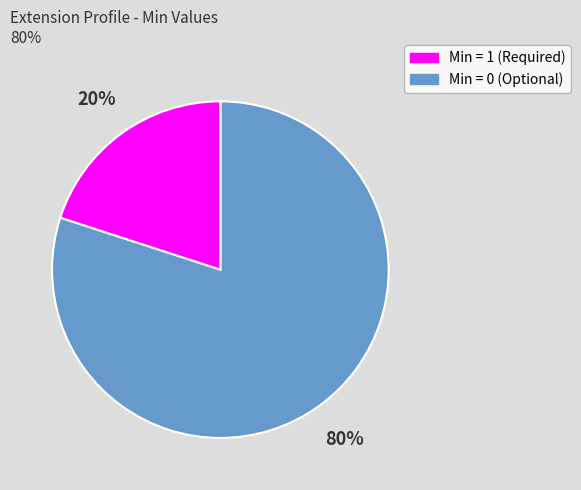

Count the number of slices in the pie.

2